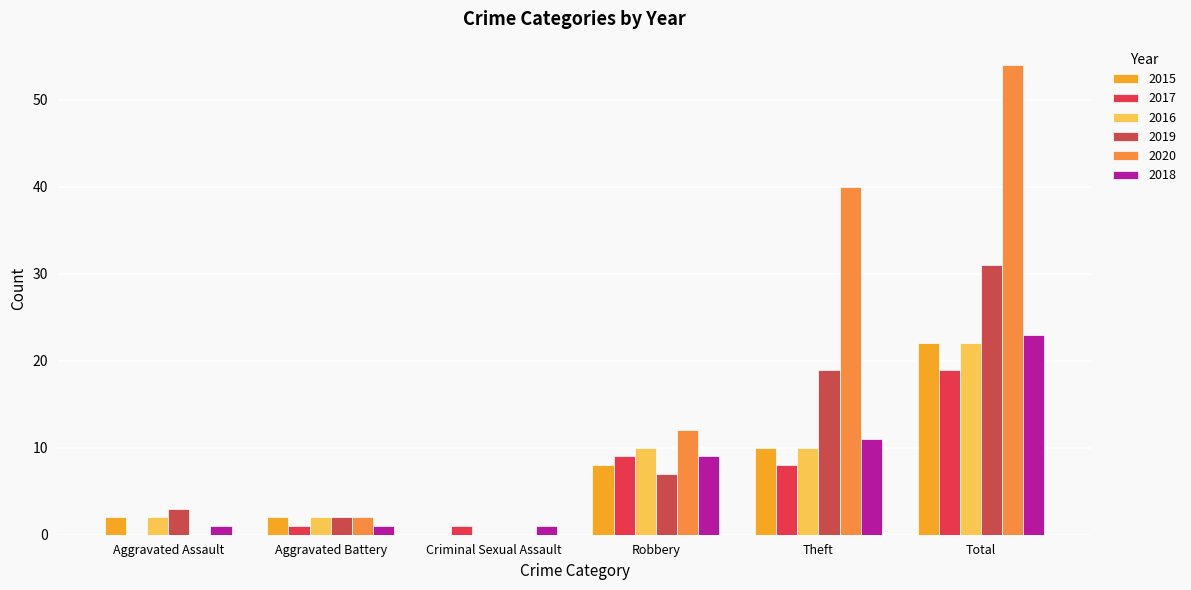

Does the chart contain stacked bars?

No